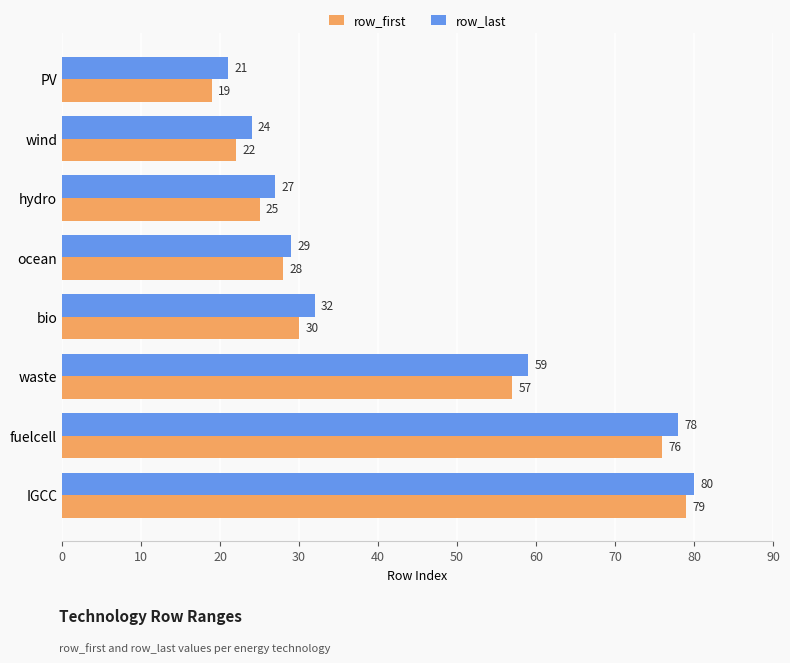

At how many categories does at least one series exceed 20?

8